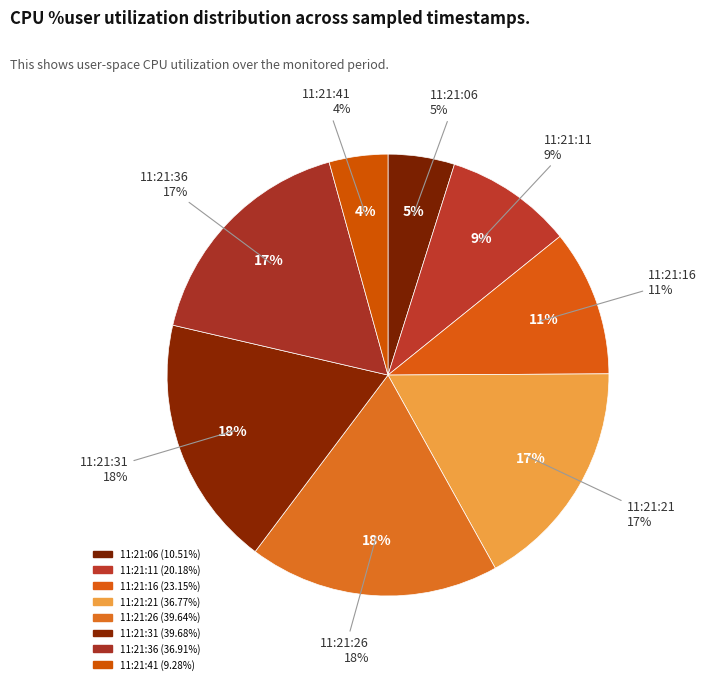

What is the change in value from 11:21:31 to 11:21:36?

-2.8